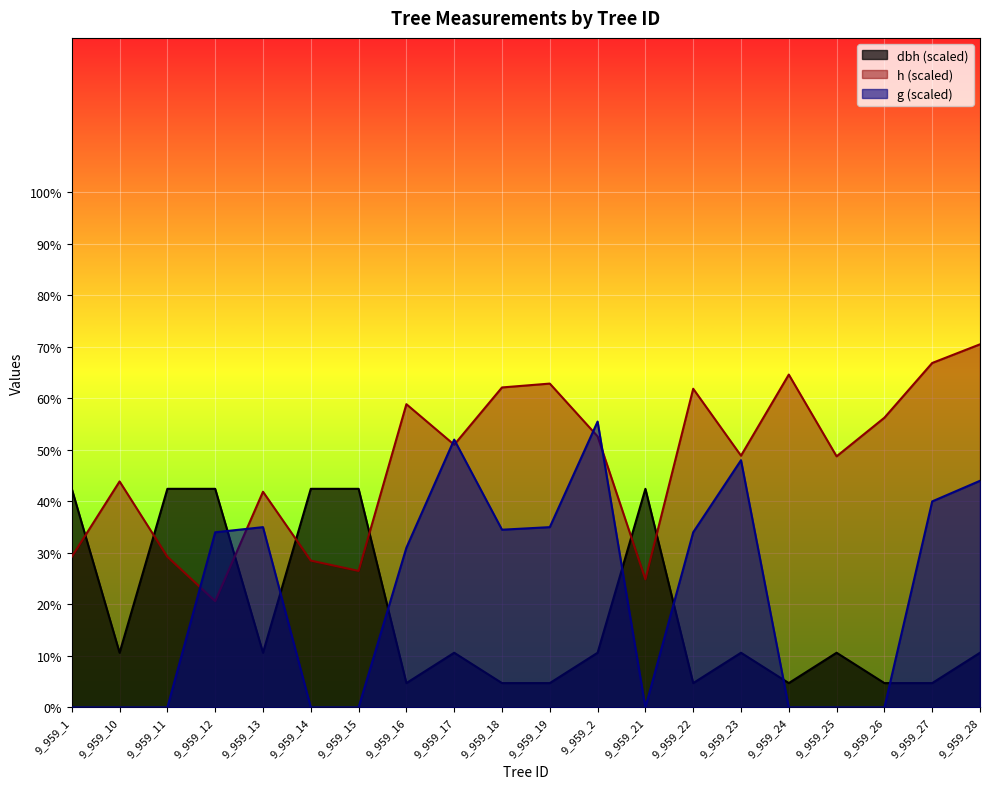

Which has a higher value, 9_959_23 or 9_959_10?

9_959_23